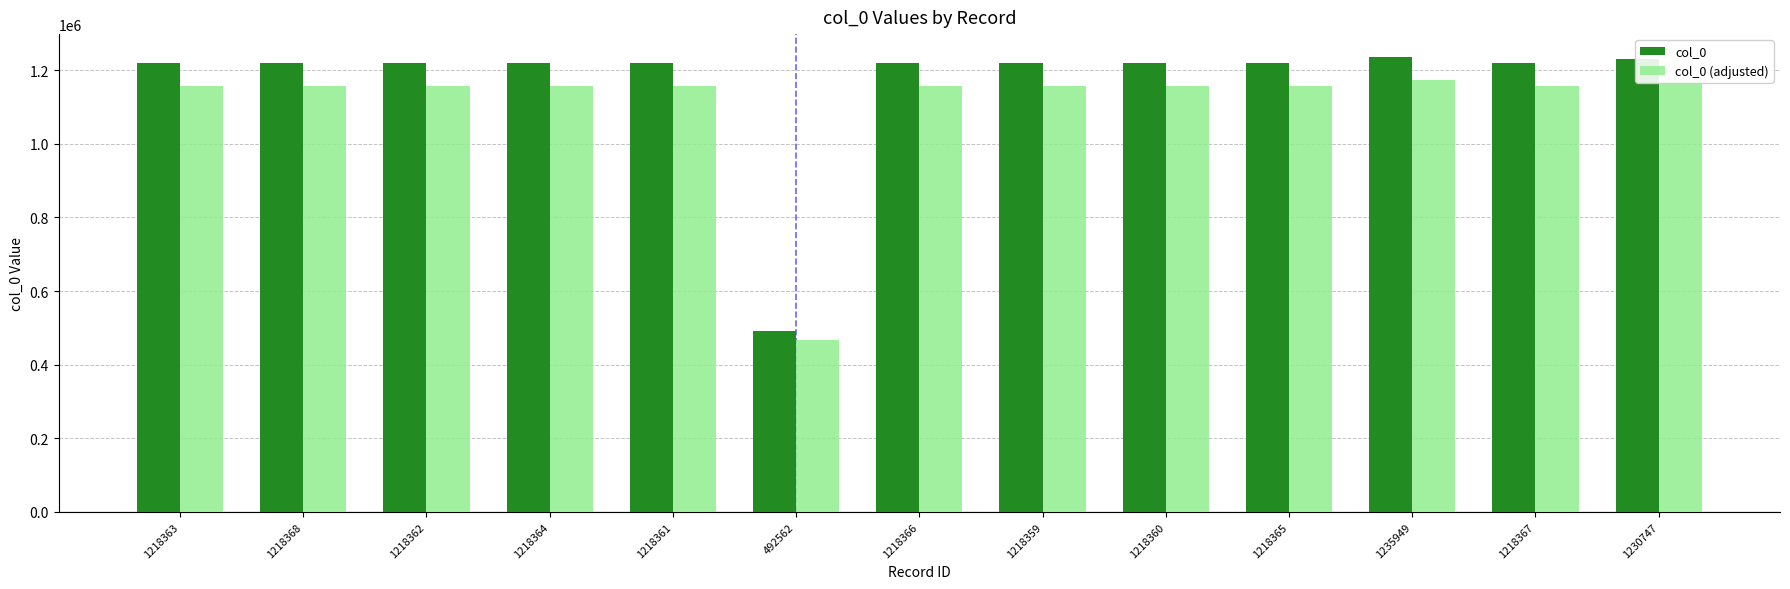

What is the difference between the maximum and minimum values in the col_0 series?

743387.0